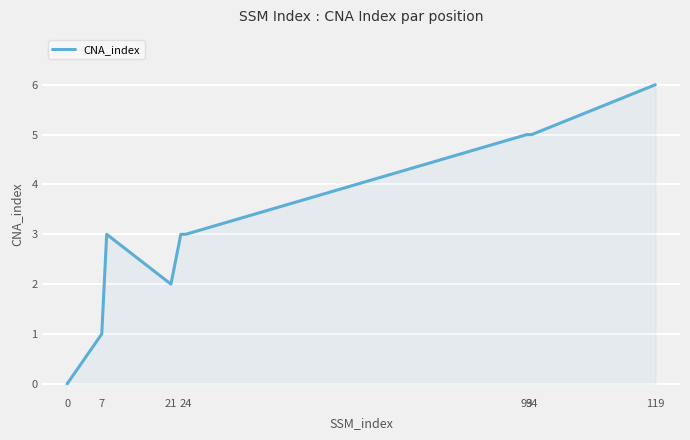

What is the greatest value displayed?

6